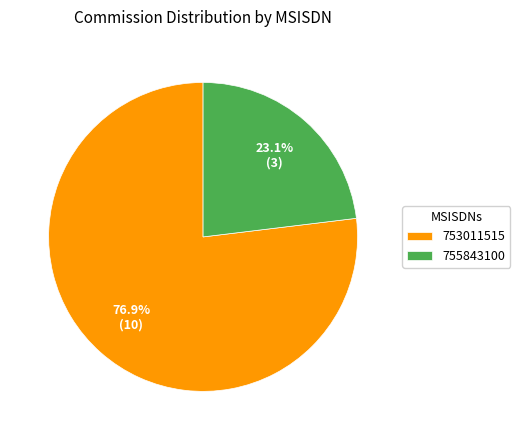

The 753011515 slice represents 77% of the pie. True or false?

True